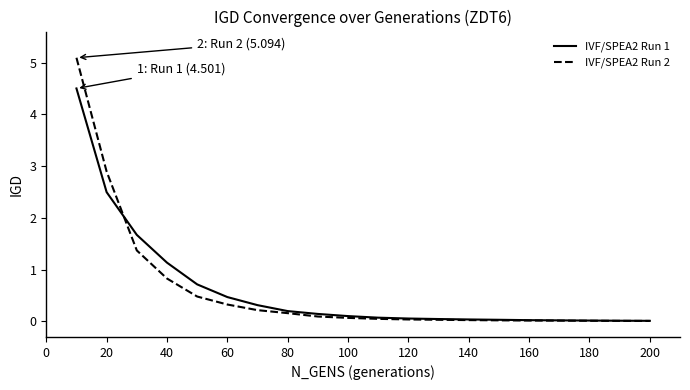

What is the difference between the maximum and second lowest values in the IVF/SPEA2 Run 1 series?

4.5